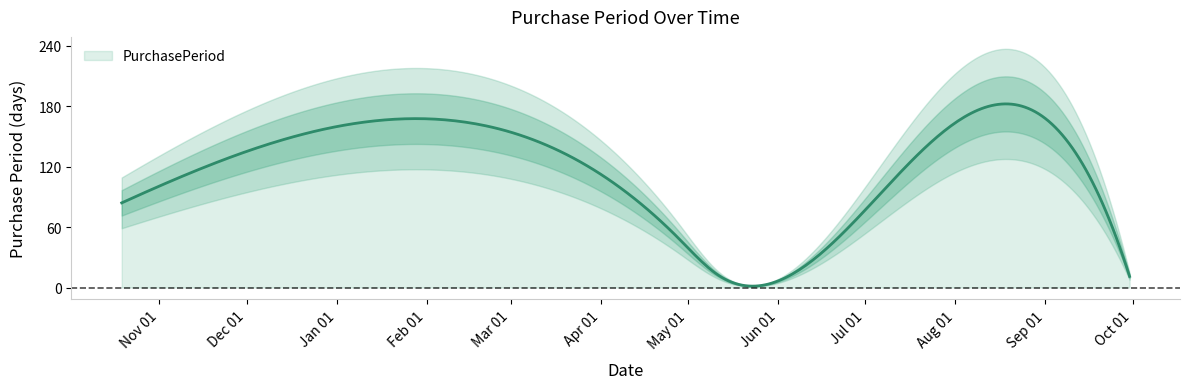

Between 2016-06-17 and 2016-03-11, which is larger?

2016-03-11